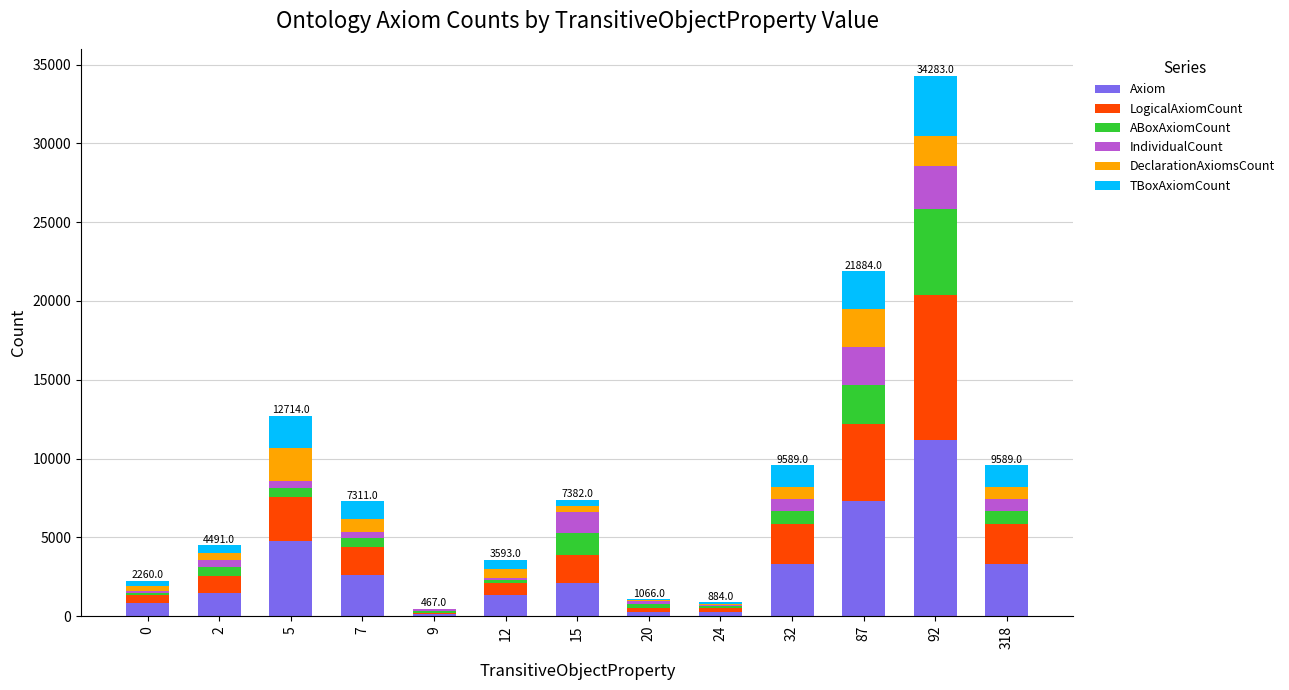

How many series are shown in this chart?

6